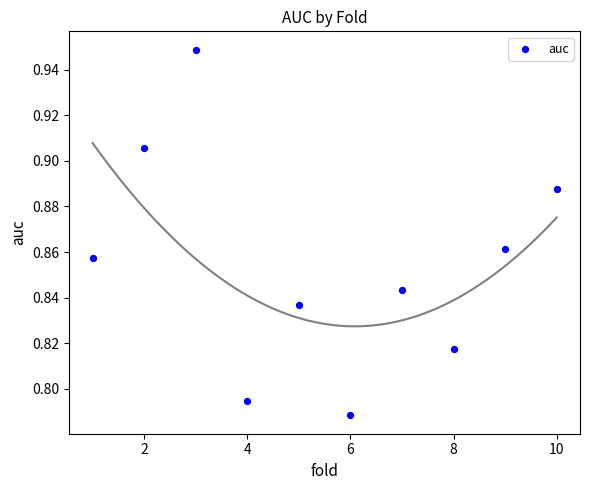

What is the average X value?

5.5